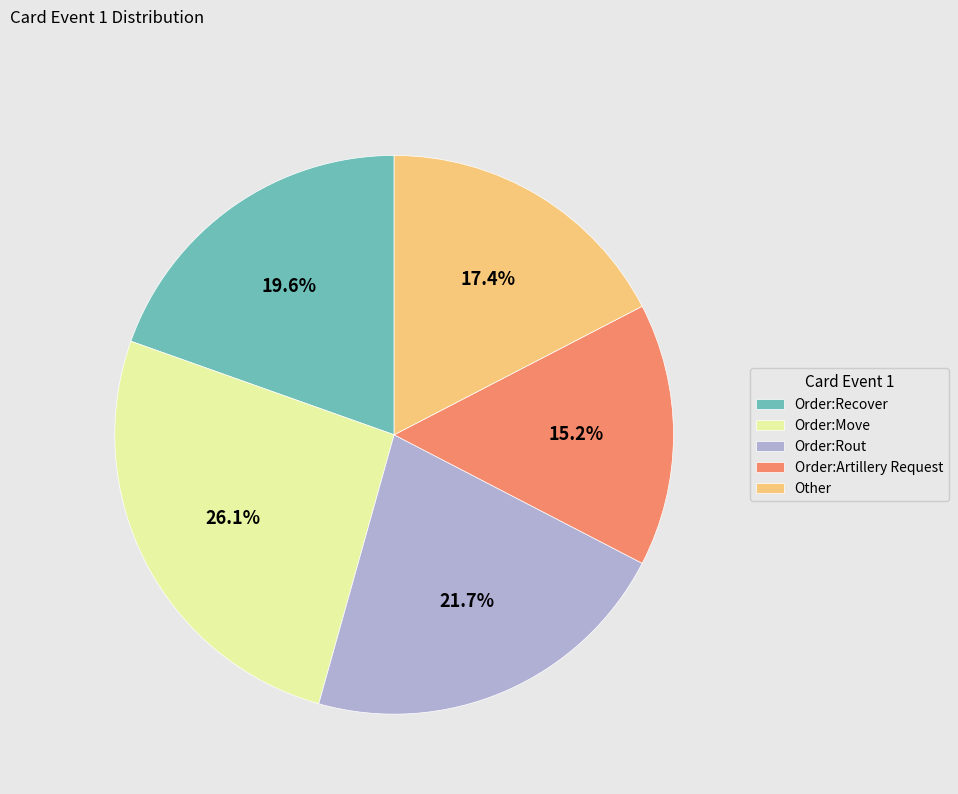

True or false: Order:Move accounts for 4% of the total.

False